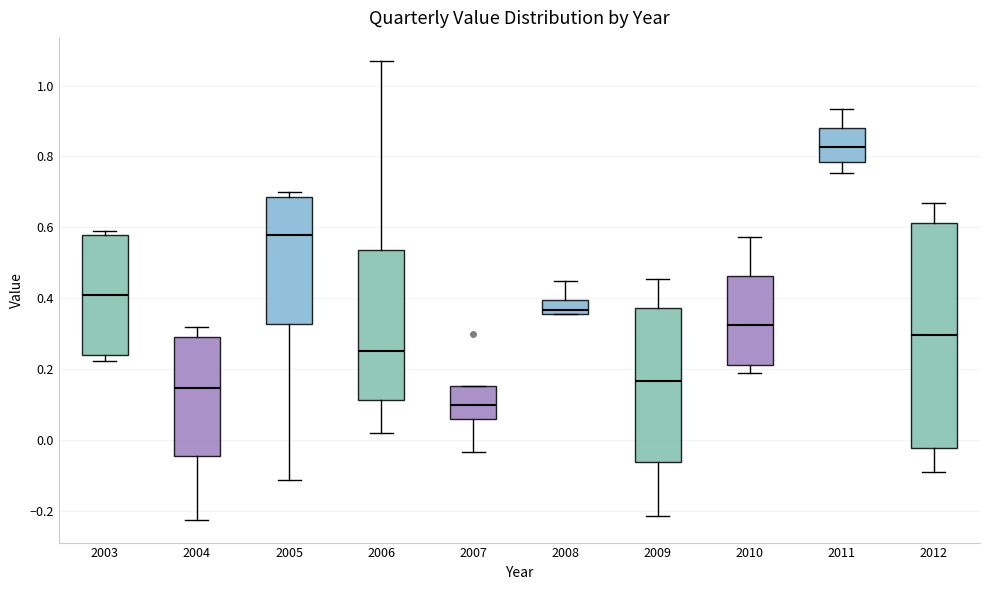

Where is the lower edge of the box at x = 2003 on the y-axis? The values are not printed on the chart, so give them approximately, as read against the axis.

0.24